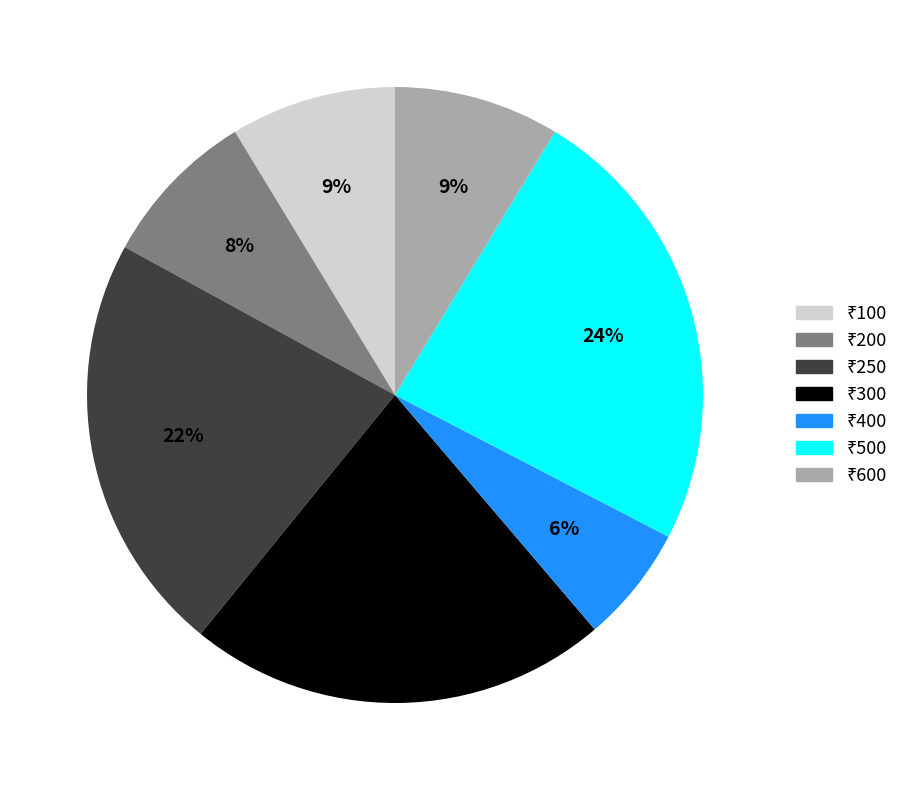

How many slices are in this pie chart?

7